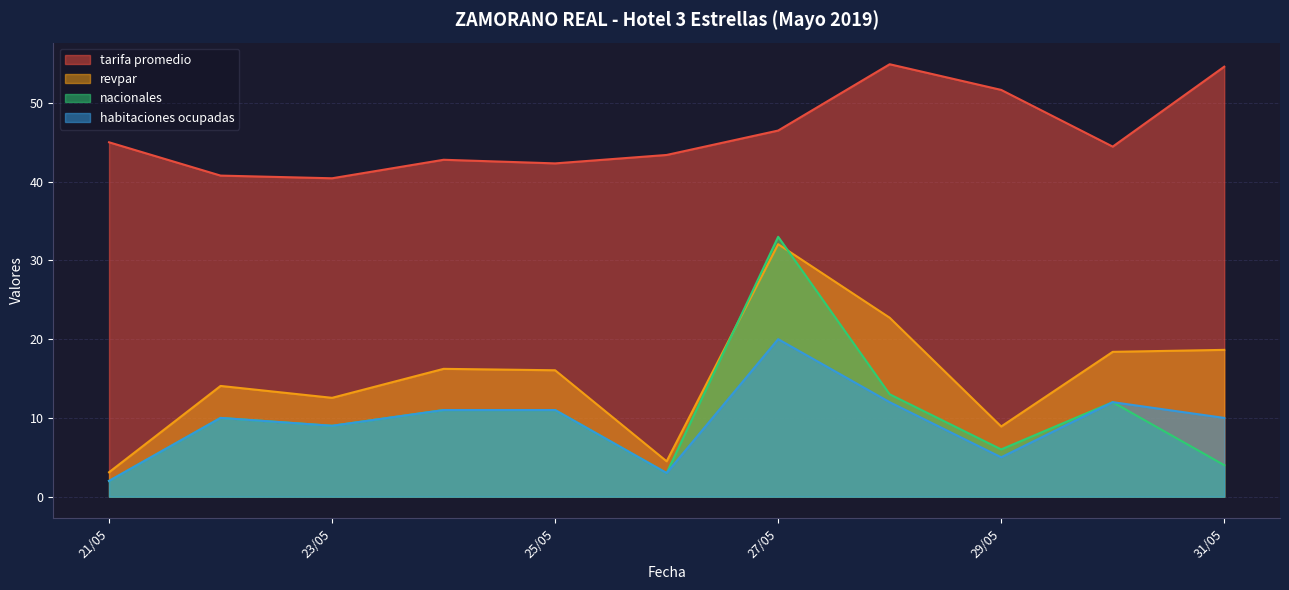

The value of nacionales at 25/05 is 11.0. True or false?

True